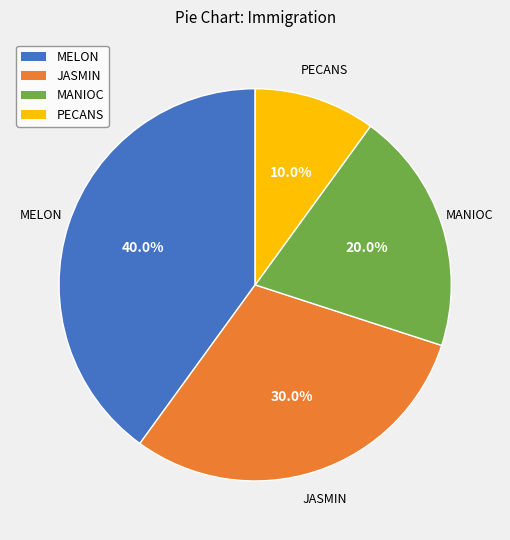

Is it true that MELON is 55% of the pie?

False